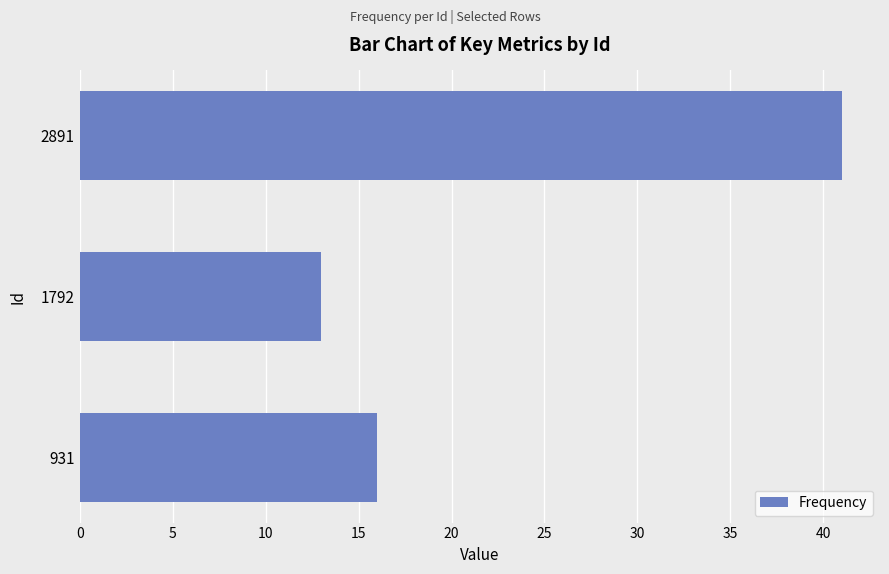

Rank the categories by value from lowest to highest.

1792, 931, 2891